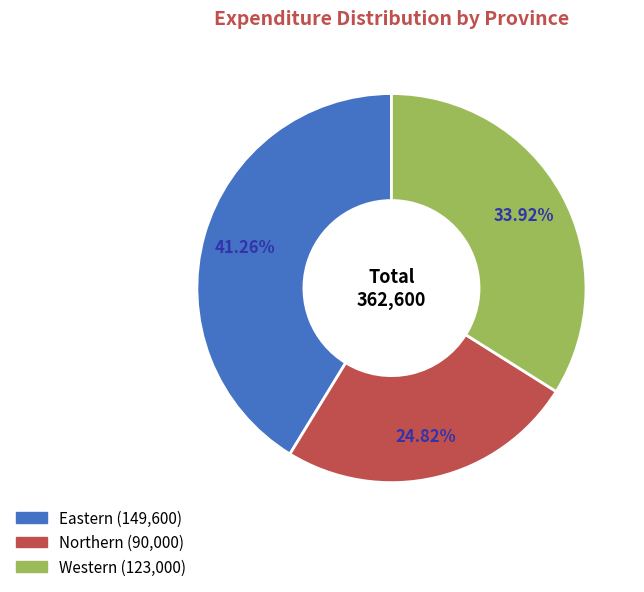

Is there a majority slice in this chart?

No